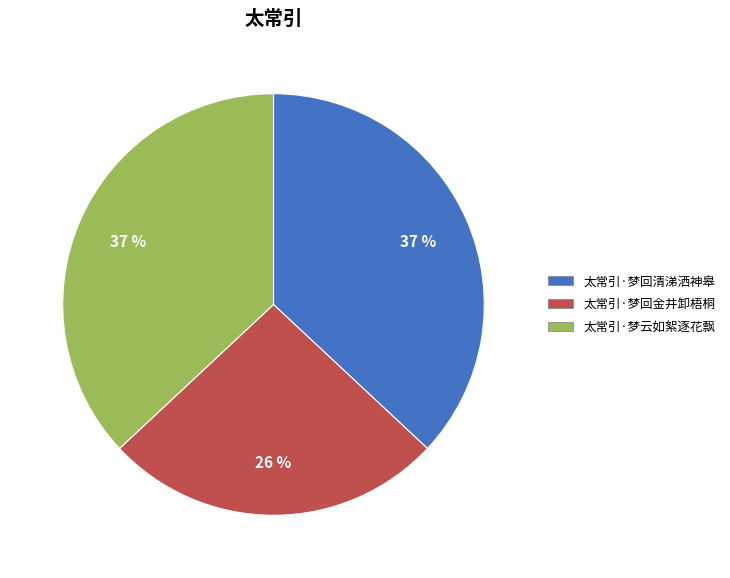

Do 太常引·梦回清涕洒神皋 and 太常引·梦回金井卸梧桐 together represent more than half of the pie?

Yes